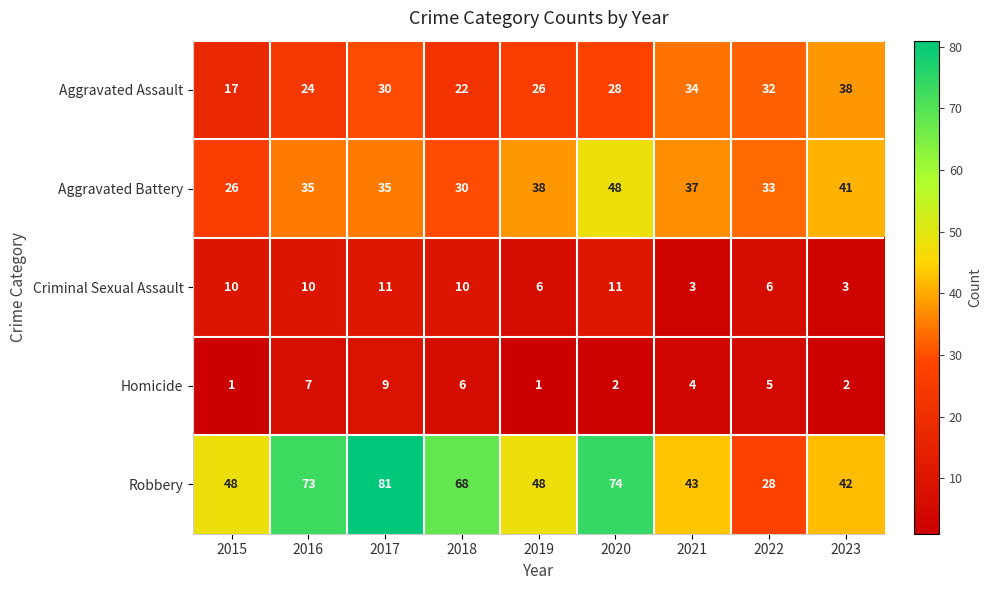

At how many categories does at least one series exceed 24?

9